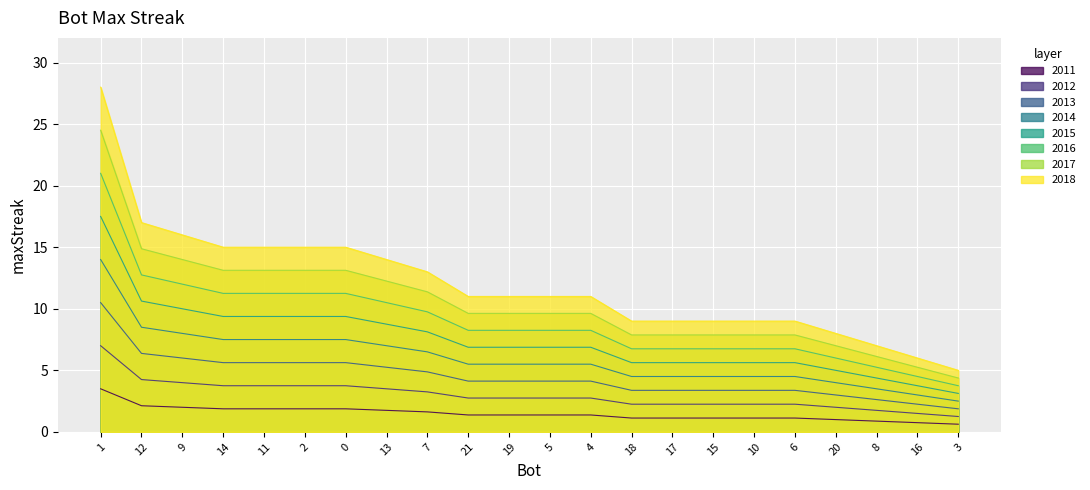

What is the change in value from 0 to 10?

-0.8